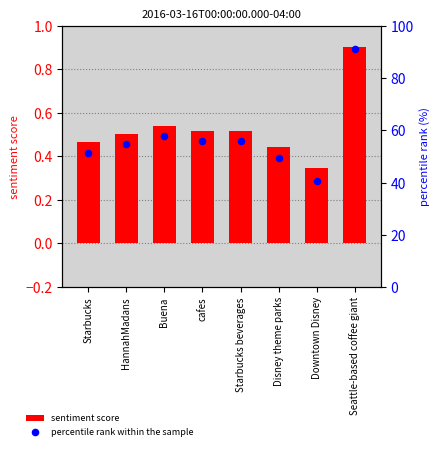

What is the total value across all series at Seattle-based coffee giant?

92.2